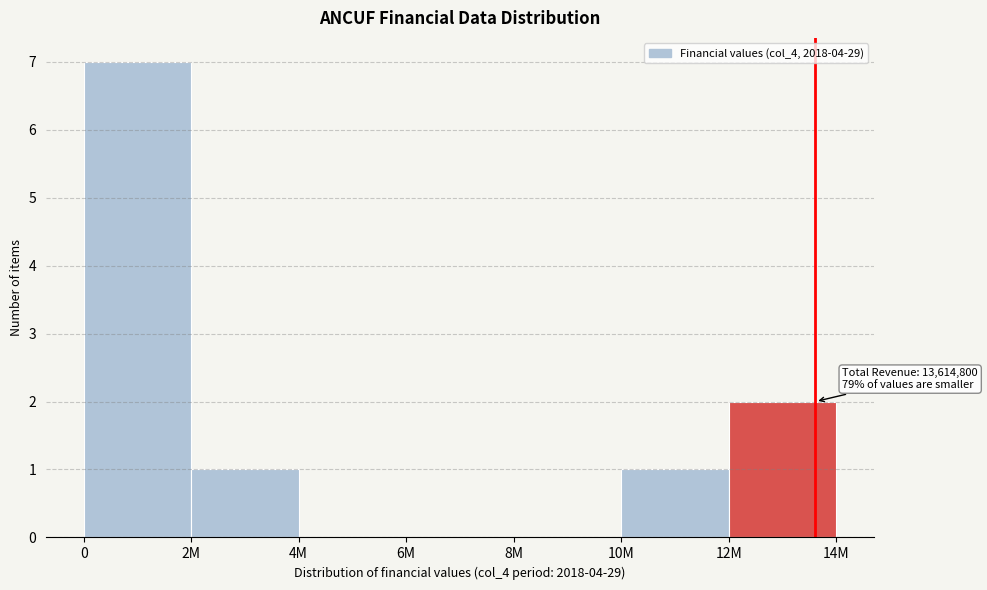

Reading left to right, transcribe all the data shown in this chart.

0=7	2M=1	4M=0	6M=0	8M=0	10M=1	12M=2